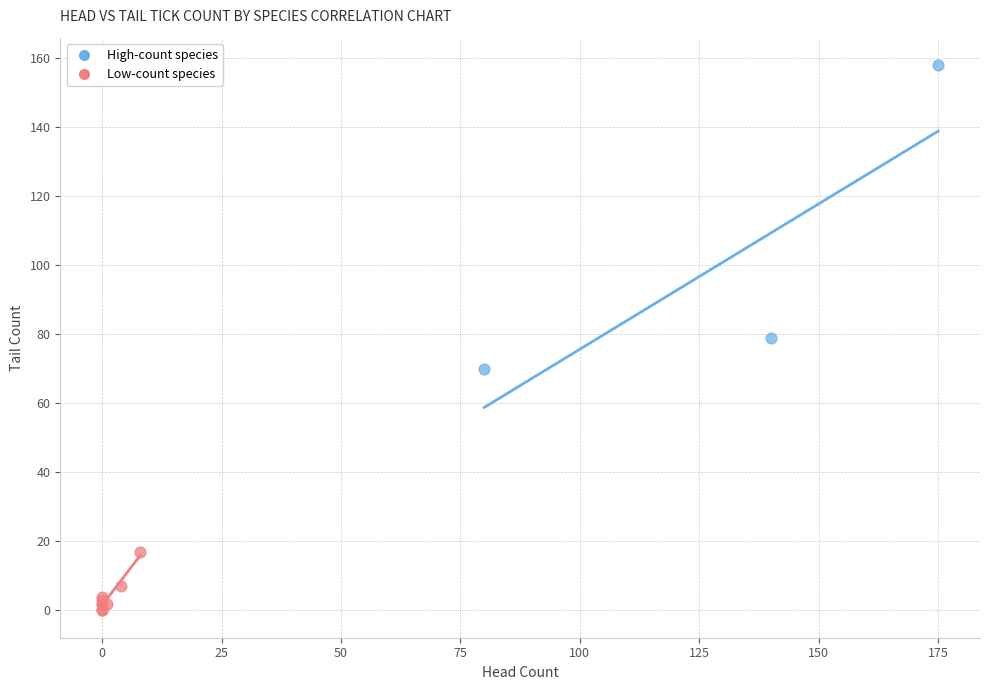

Which series contains the highest Y value?

High-count species